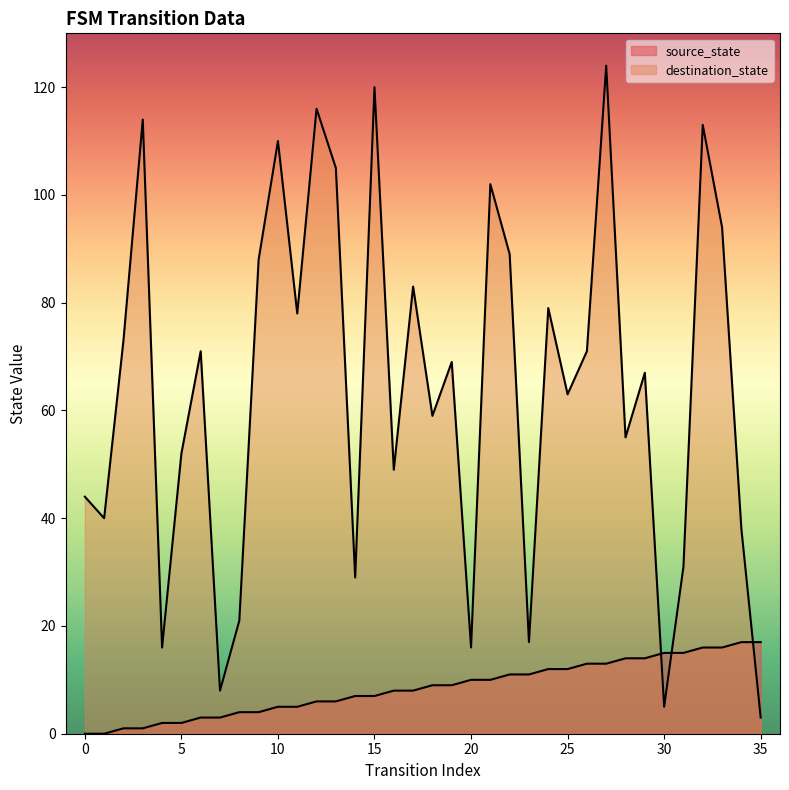

Rank the series by their average value, from highest to lowest.

destination_state, source_state